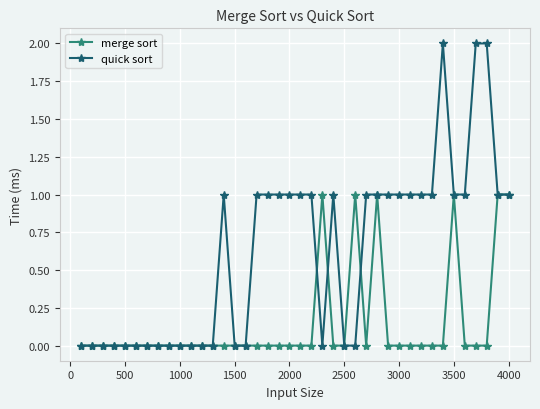

Rank the series by their maximum value, from highest to lowest.

quick sort, merge sort